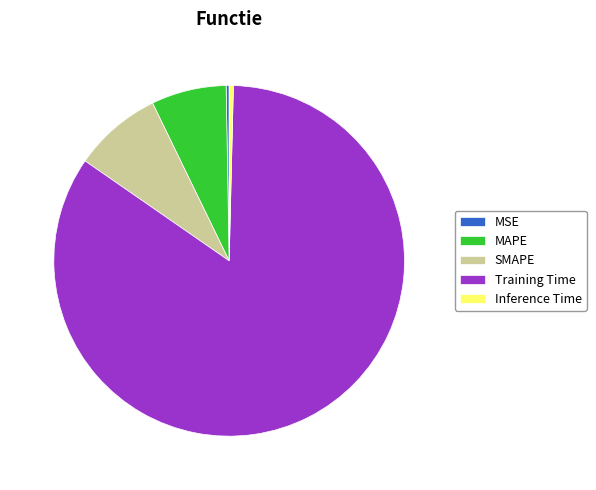

Combined, do MAPE and SMAPE account for over 50%?

No